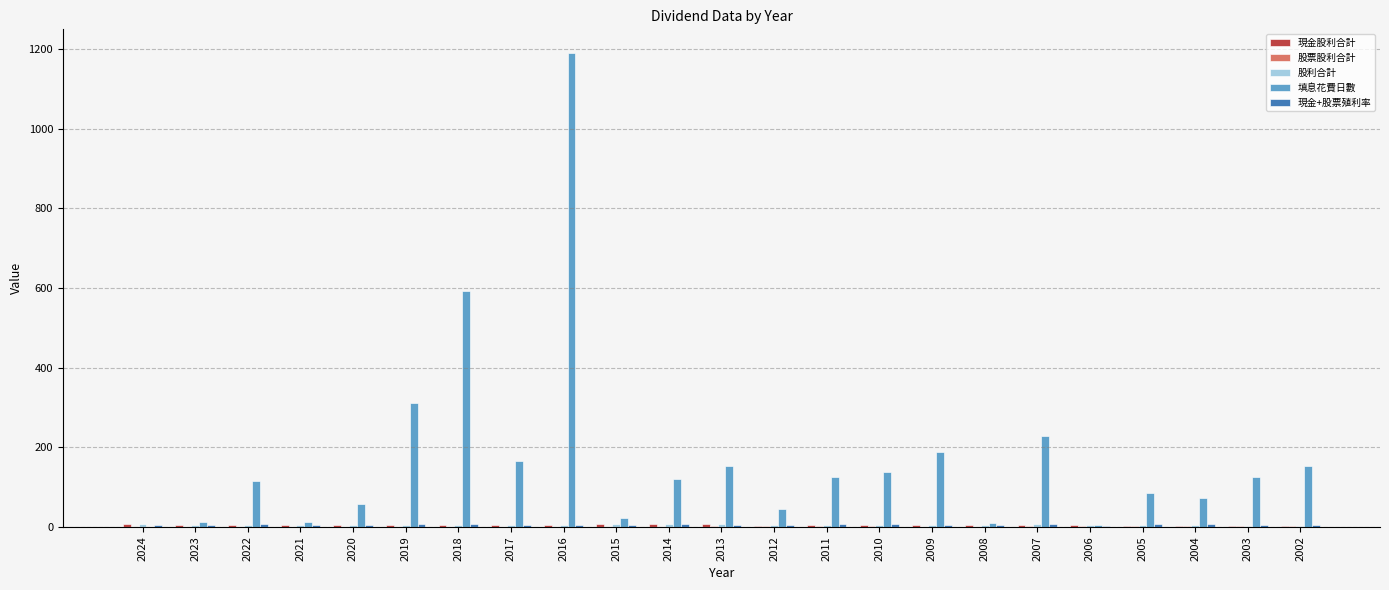

How many categories are shown in the chart?

23